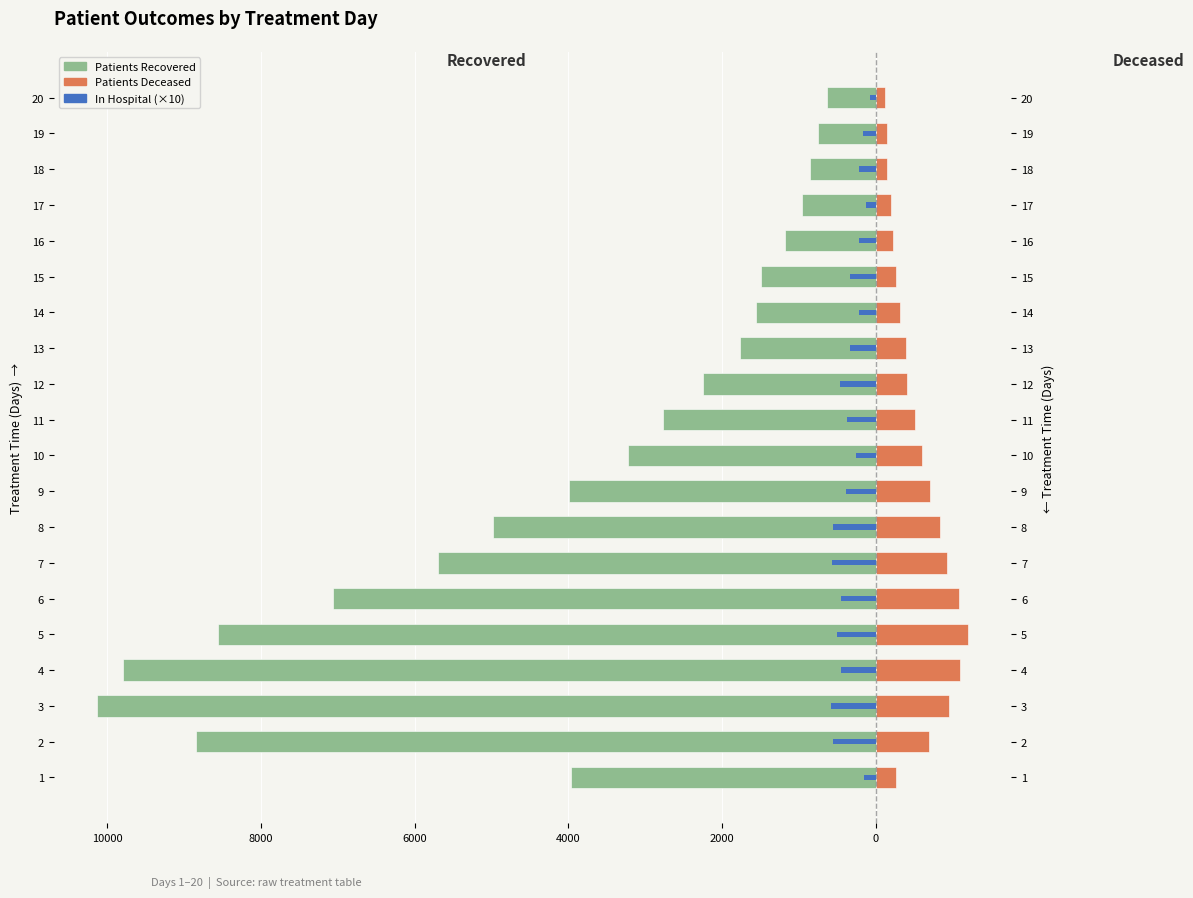

Reading right to left, list all the values displayed in this chart.

Patients Recovered: -631	-754	-860	-960	-1174	-1488	-1558	-1769	-2246	-2766	-3228	-3987	-4976	-5699	-7067	-8564	-9802	-10132	-8845	-3970
Patients Deceased: 116	150	143	201	221	263	322	397	412	518	598	713	844	935	1081	1199	1093	956	699	267
Patients in Hospital (×10): -70	-160	-220	-120	-210	-330	-210	-330	-460	-370	-250	-390	-560	-570	-450	-500	-450	-580	-550	-150